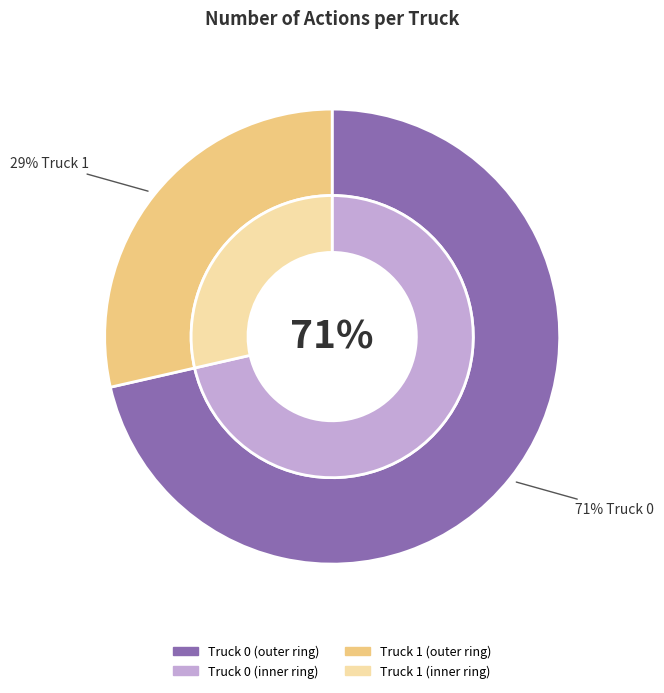

What is the ratio of the value at Truck 1 to the value at Truck 0?

0.4